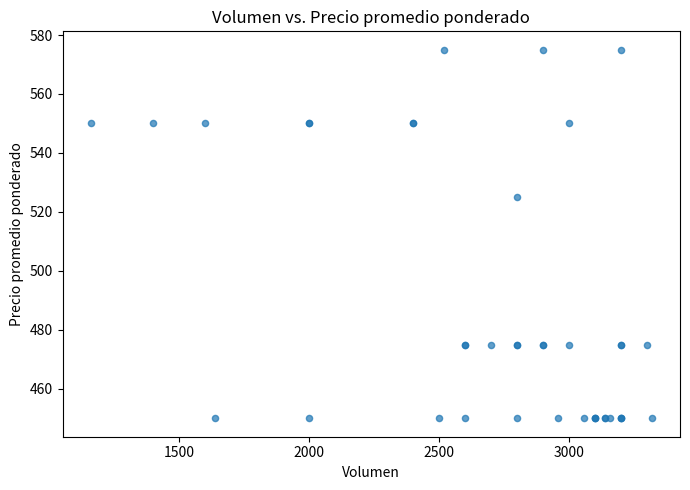

What Y value in the scatter plot is closest to 512?

525